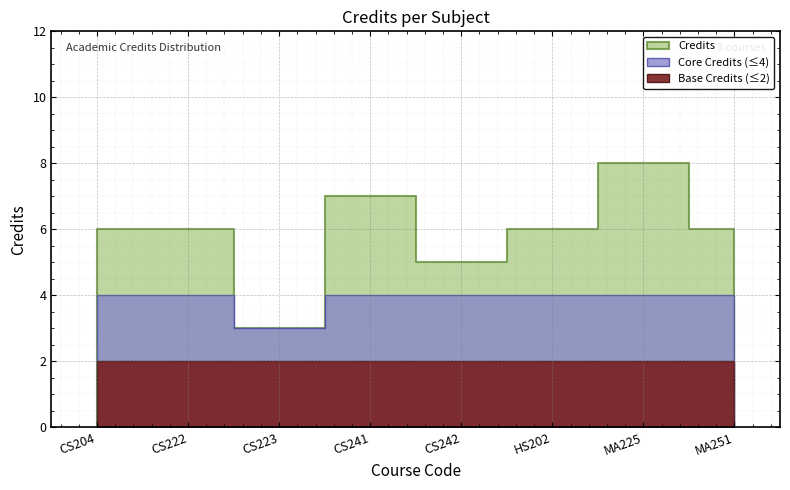

What is the ratio of the value at HS202 to the value at CS241?

0.9